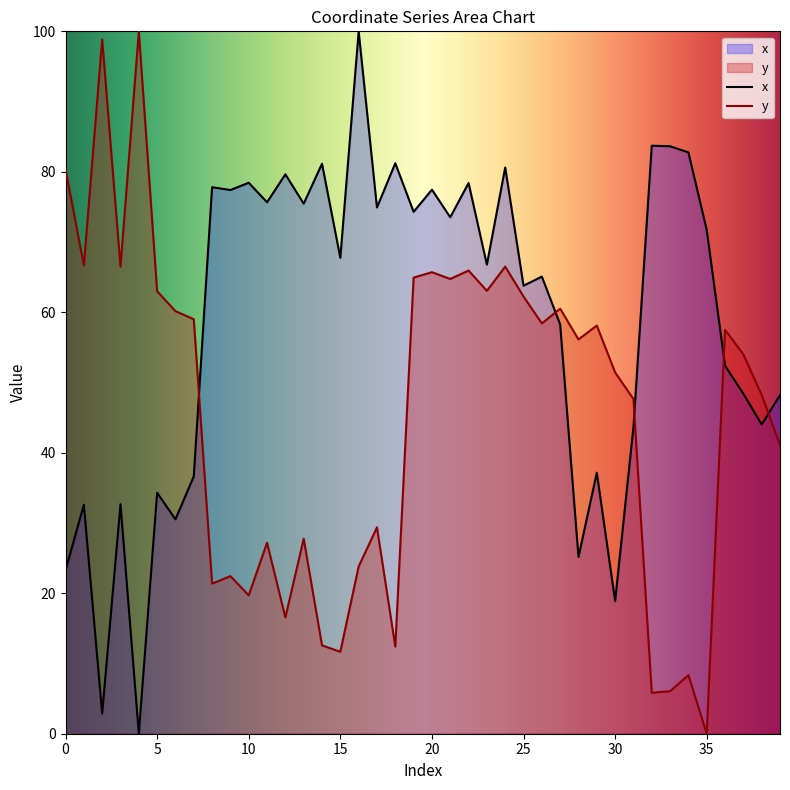

Which has a higher value, 39 or 12?

12